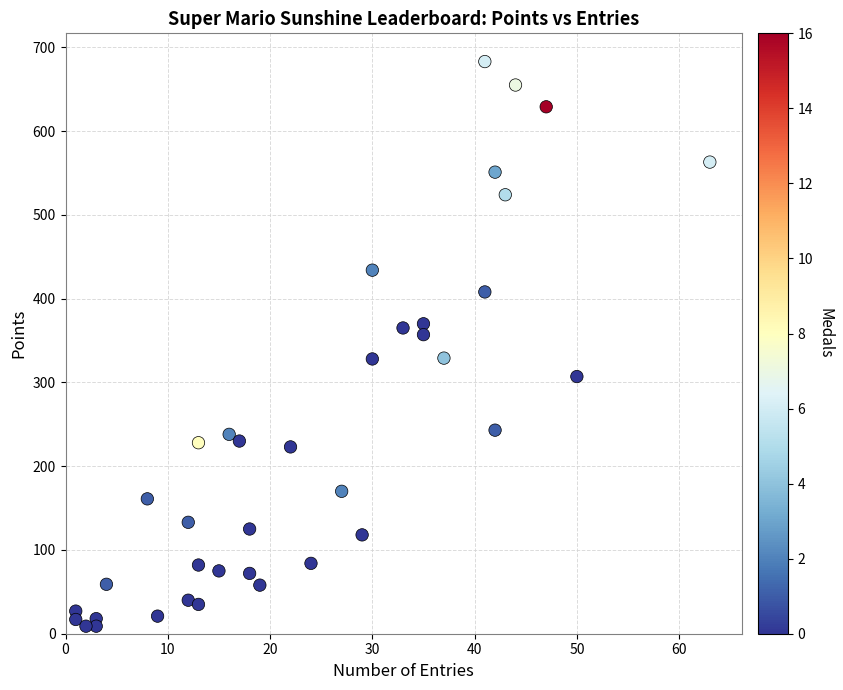

What is the range of Y values (max minus min)?

674